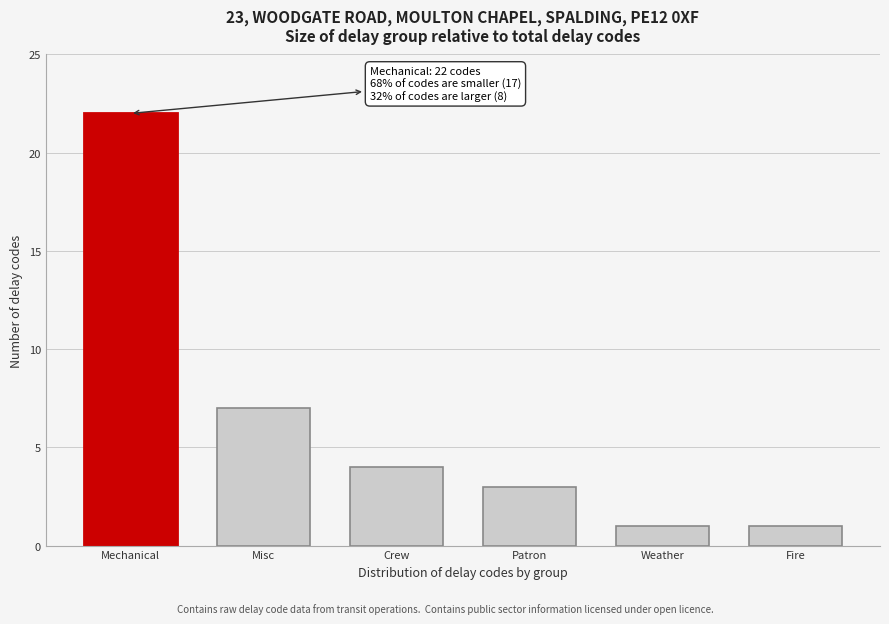

Reading left to right, transcribe all the data shown in this chart.

22	7	4	3	1	1